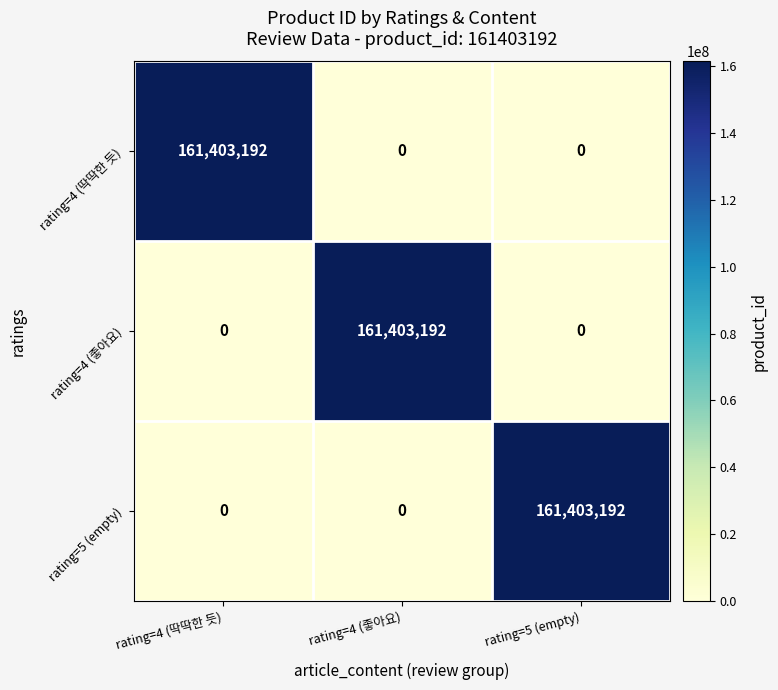

At which label does rating=5 (empty) reach its peak?

rating=5 (empty)